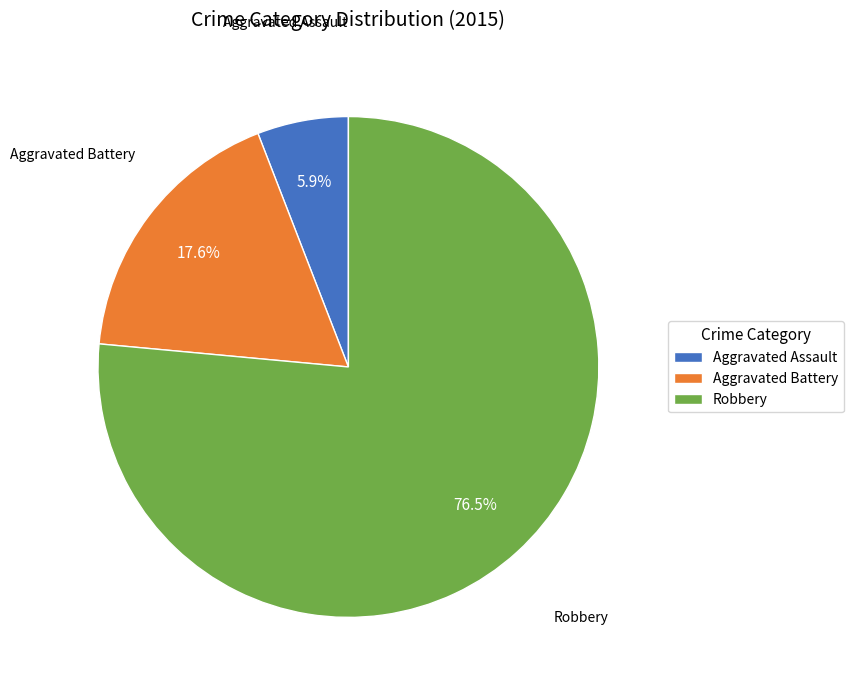

How many segments does this pie chart have?

3